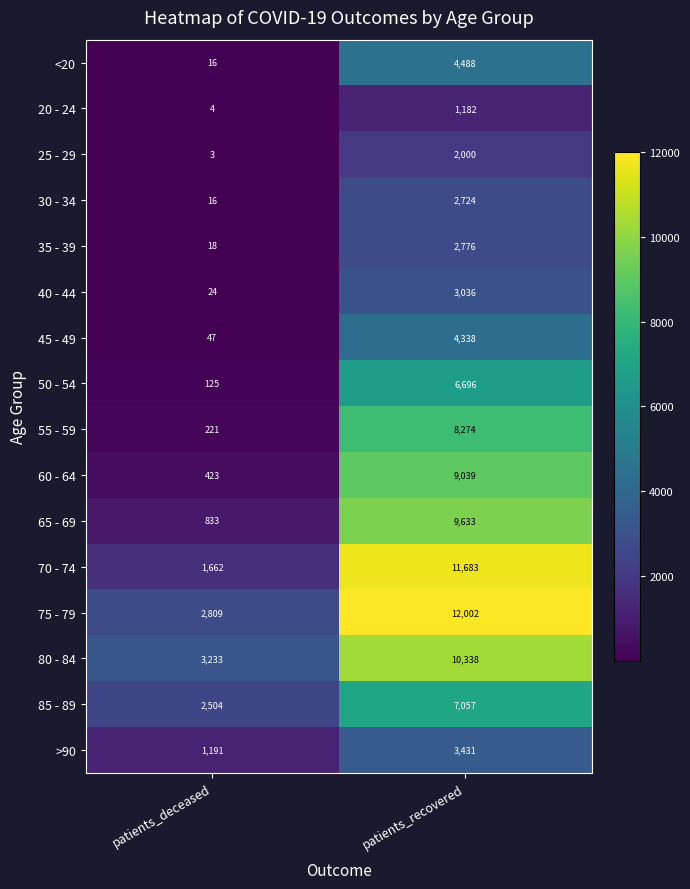

What is the total value across all series at patients_recovered?

98697